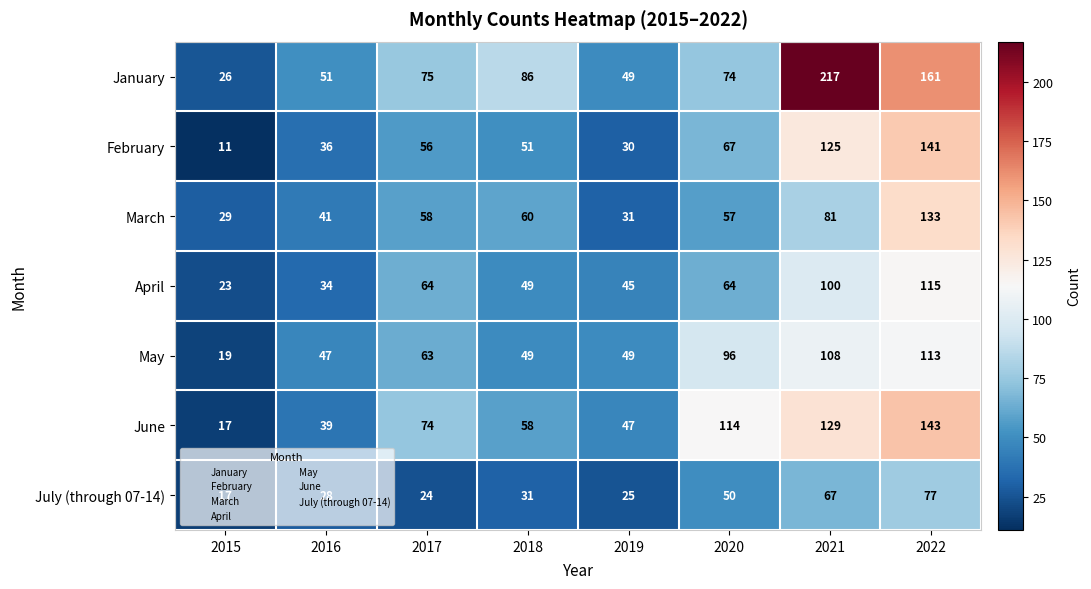

What is the smallest value displayed?

11